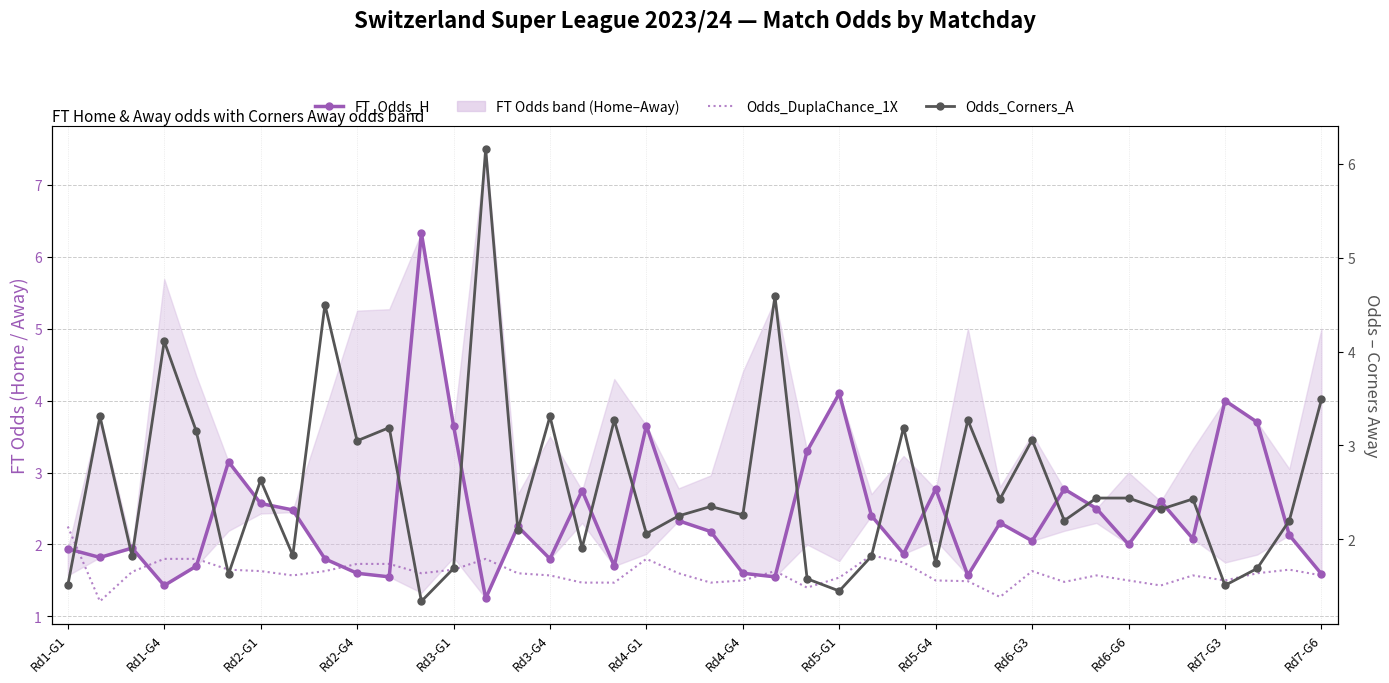

Reading left to right, list all the values displayed in this chart.

FT_Odds_H: 1.9	1.8	1.9	1.4	1.7	3.1	2.6	2.5	1.8	1.6	1.6	6.3	3.6	1.2	2.2	1.8	2.8	1.7	3.6	2.3	2.2	1.6	1.6	3.3	4.1	2.4	1.9	2.8	1.6	2.3	2.0	2.8	2.5	2.0	2.6	2.1	4.0	3.7	2.1	1.6
Odds_DuplaChance_1X: 2.2	1.2	1.6	1.8	1.8	1.6	1.6	1.6	1.6	1.7	1.7	1.6	1.6	1.8	1.6	1.6	1.5	1.5	1.8	1.6	1.5	1.5	1.6	1.4	1.5	1.9	1.8	1.5	1.5	1.3	1.6	1.5	1.6	1.5	1.4	1.6	1.5	1.6	1.6	1.6
Odds_Corners_A: 1.5	3.3	1.8	4.1	3.1	1.6	2.6	1.8	4.5	3.0	3.2	1.3	1.7	6.2	2.1	3.3	1.9	3.3	2.1	2.2	2.4	2.3	4.6	1.6	1.4	1.8	3.2	1.8	3.3	2.4	3.1	2.2	2.4	2.4	2.3	2.4	1.5	1.7	2.2	3.5